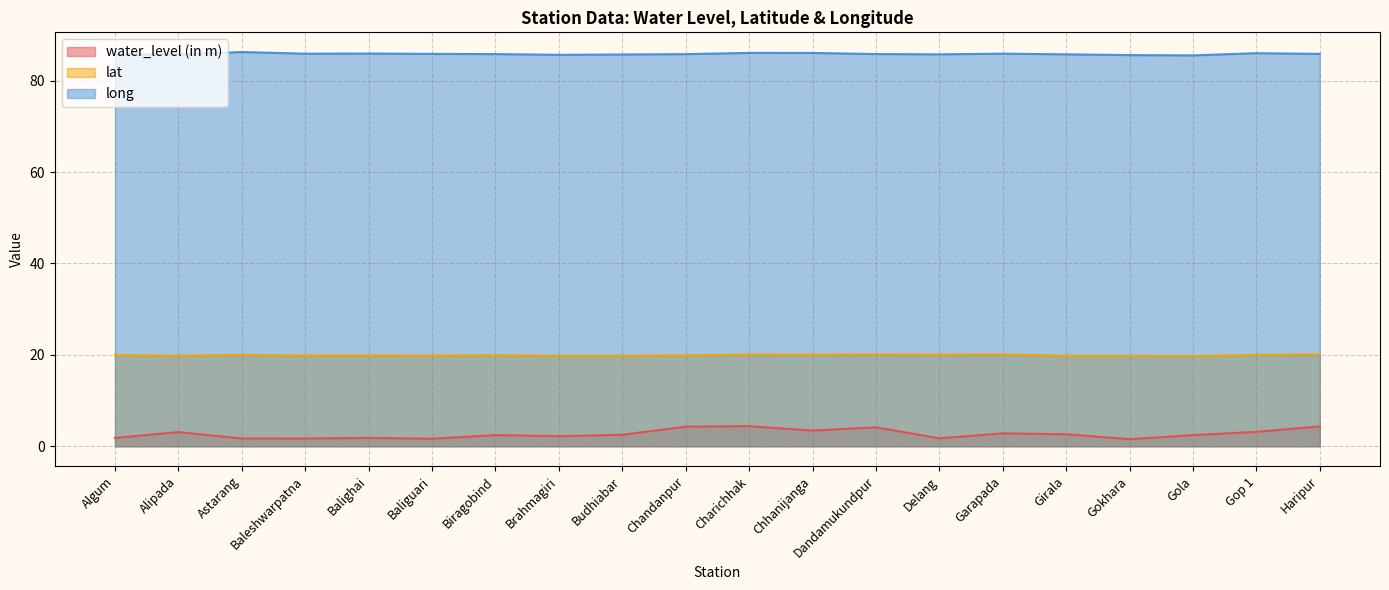

Is it true that long equals 114.9 at Delang?

False